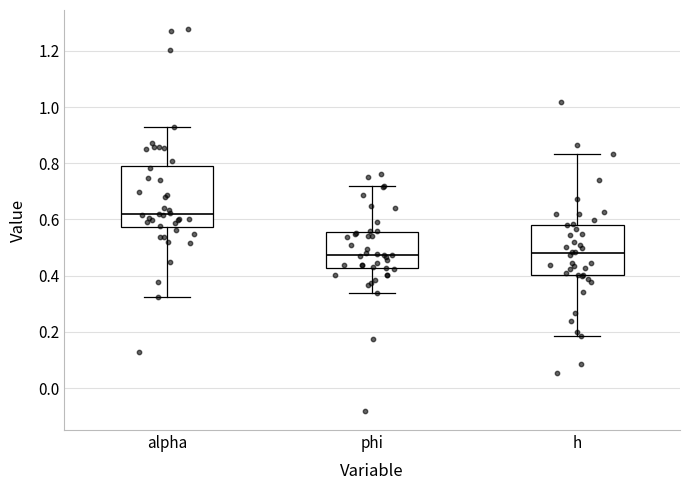

Reading left to right, read every box against the y-axis: the position of its median line, the range the box covers, and the ends of its whiskers. The values are not printed on the chart, so give them approximately, as read against the axis.

alpha: median 0.62, box 0.58 to 0.78, whiskers 0.32 to 0.94
phi: median 0.48, box 0.42 to 0.56, whiskers 0.34 to 0.72
h: median 0.48, box 0.40 to 0.58, whiskers 0.18 to 0.84